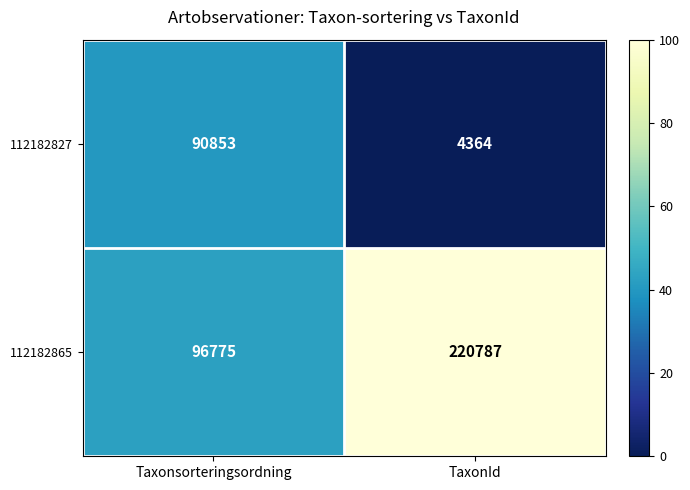

True or false: 112182827 has a value of 121324 at Taxonsorteringsordning.

False